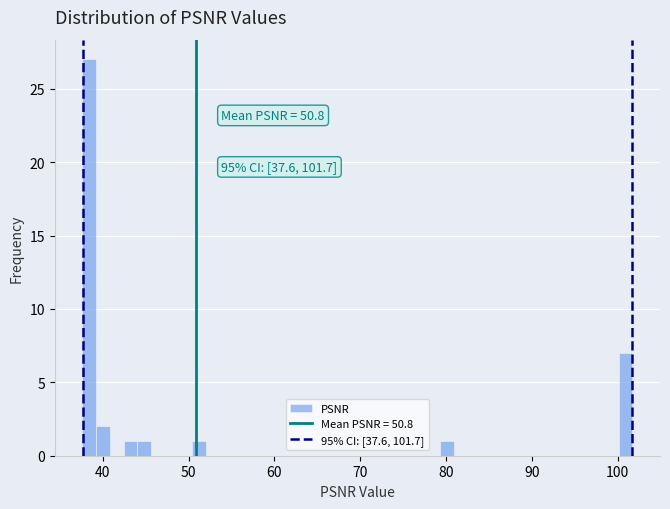

Read against the x-axis, roughly where is the centre of the tallest bar?

38